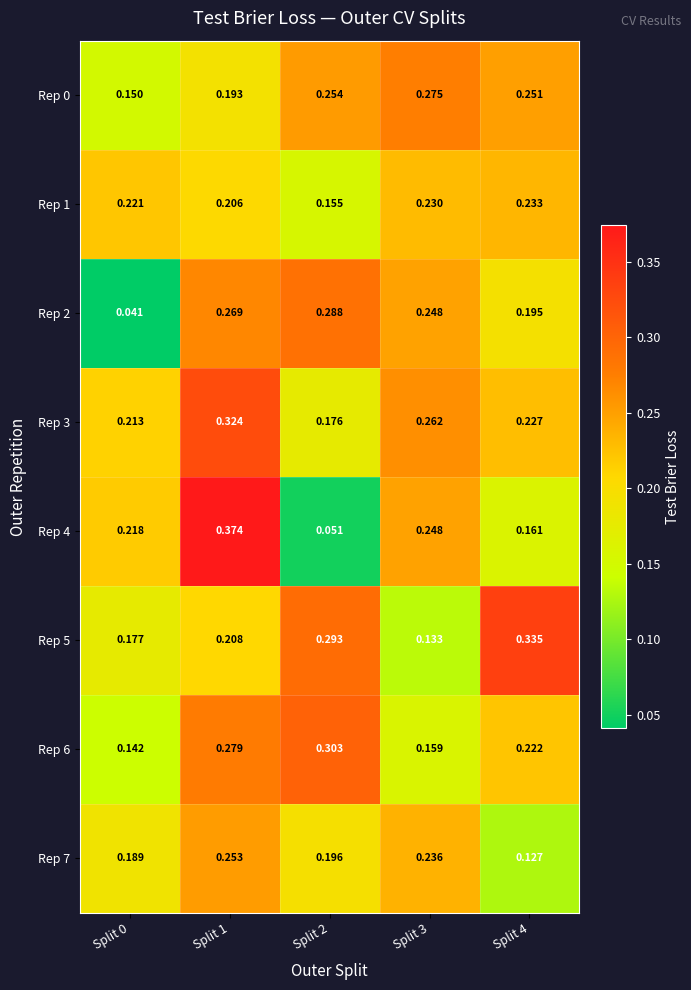

Is the value of Rep 3 at Split 4 greater than the value of Rep 6 at Split 3?

Yes